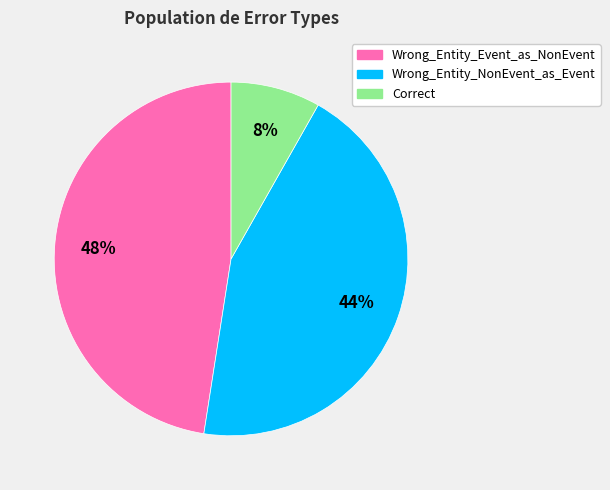

Between Correct and Wrong_Entity_NonEvent_as_Event, which is larger?

Wrong_Entity_NonEvent_as_Event